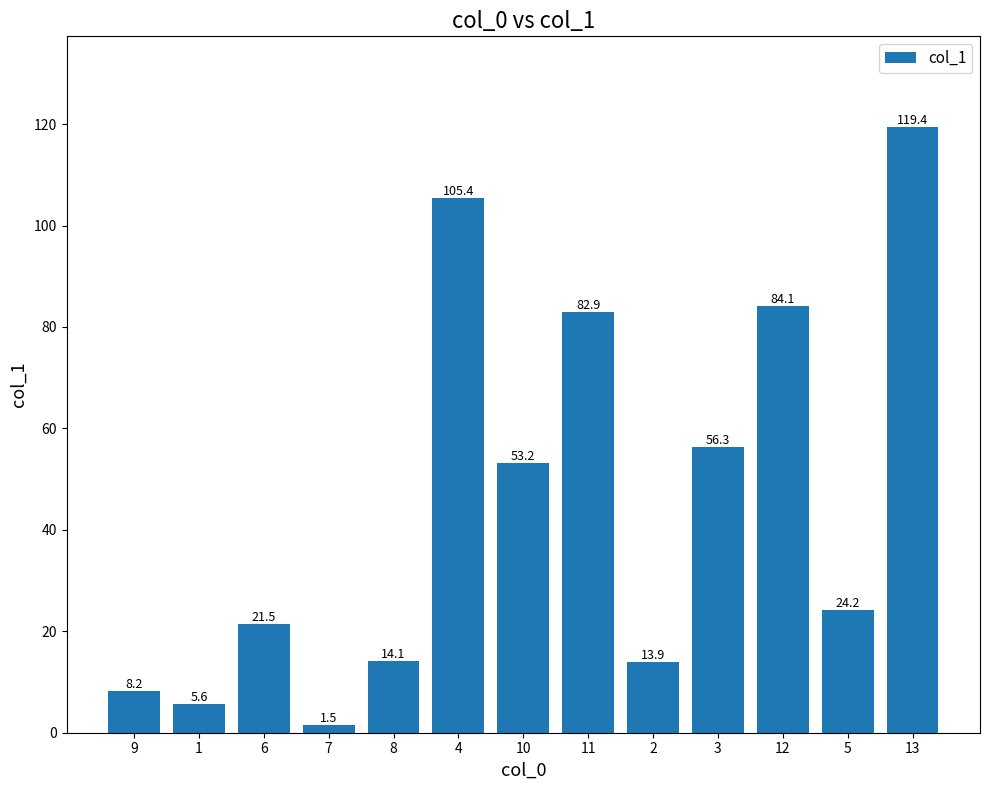

Reading left to right, transcribe all the data shown in this chart.

8.2	5.6	21.5	1.5	14.1	105.4	53.2	82.9	13.9	56.3	84.1	24.2	119.4